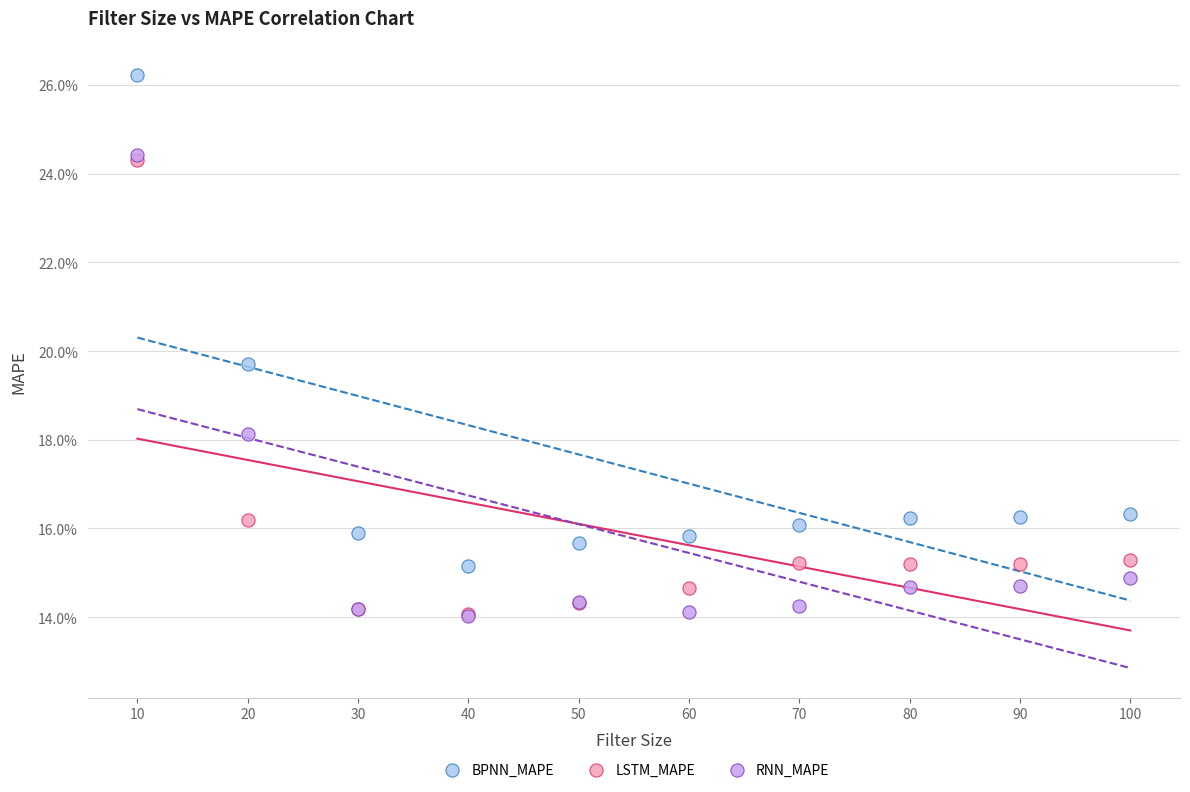

What are all the series names shown in the legend?

BPNN_MAPE, LSTM_MAPE, RNN_MAPE